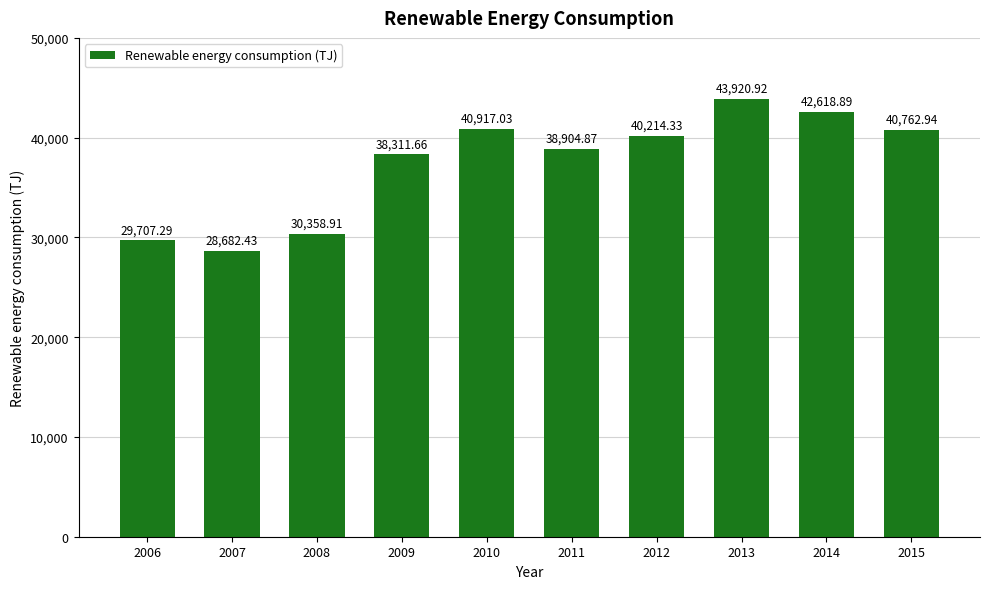

Is it true that the value at 2011 is 60648.0?

False